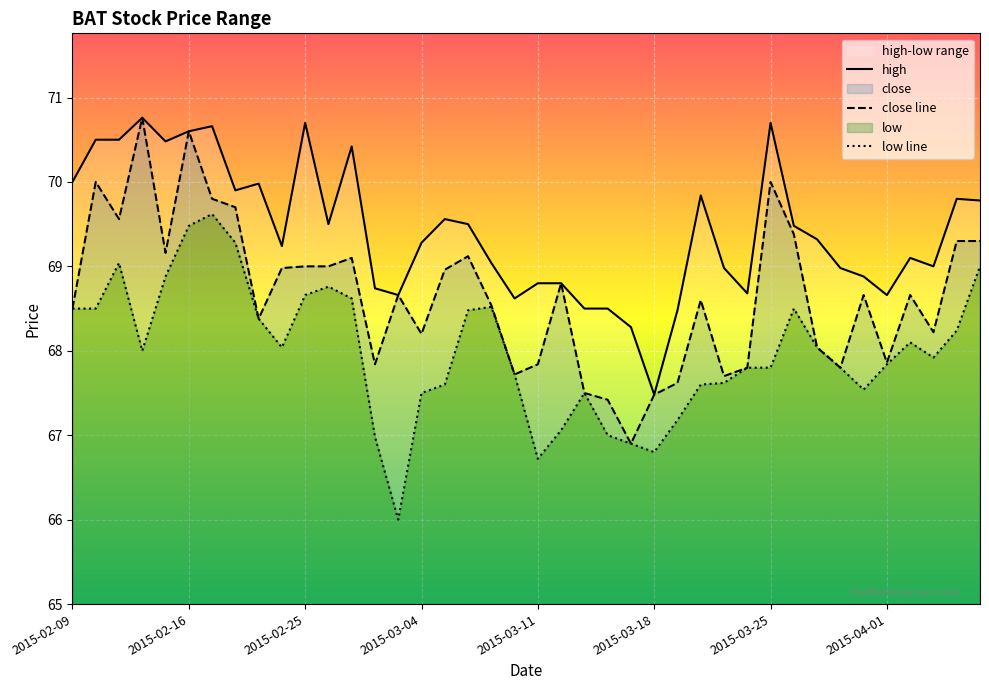

Reading right to left, extract all data points from this chart.

high: 69.8	69.8	69.0	69.1	68.7	68.9	69.0	69.3	69.5	70.7	68.7	69.0	69.8	68.5	67.5	68.3	68.5	68.5	68.8	68.8	68.6	69.0	69.5	69.6	69.3	68.7	68.7	70.4	69.5	70.7	69.2	70.0	69.9	70.7	70.6	70.5	70.8	70.5	70.5	70.0
close: 69.3	69.3	68.2	68.7	67.9	68.7	67.8	68.0	69.4	70.0	67.8	67.7	68.6	67.6	67.5	66.9	67.4	67.5	68.8	67.8	67.7	68.5	69.1	69.0	68.2	68.7	67.8	69.1	69.0	69.0	69.0	68.4	69.7	69.8	70.6	69.2	70.8	69.6	70.0	68.5
low: 69.0	68.2	67.9	68.1	67.8	67.5	67.8	68.0	68.5	67.8	67.8	67.6	67.6	67.2	66.8	66.9	67.0	67.5	67.1	66.7	67.7	68.5	68.5	67.6	67.5	66.0	67.0	68.6	68.8	68.7	68.0	68.4	69.3	69.6	69.5	68.9	68.0	69.0	68.5	68.5